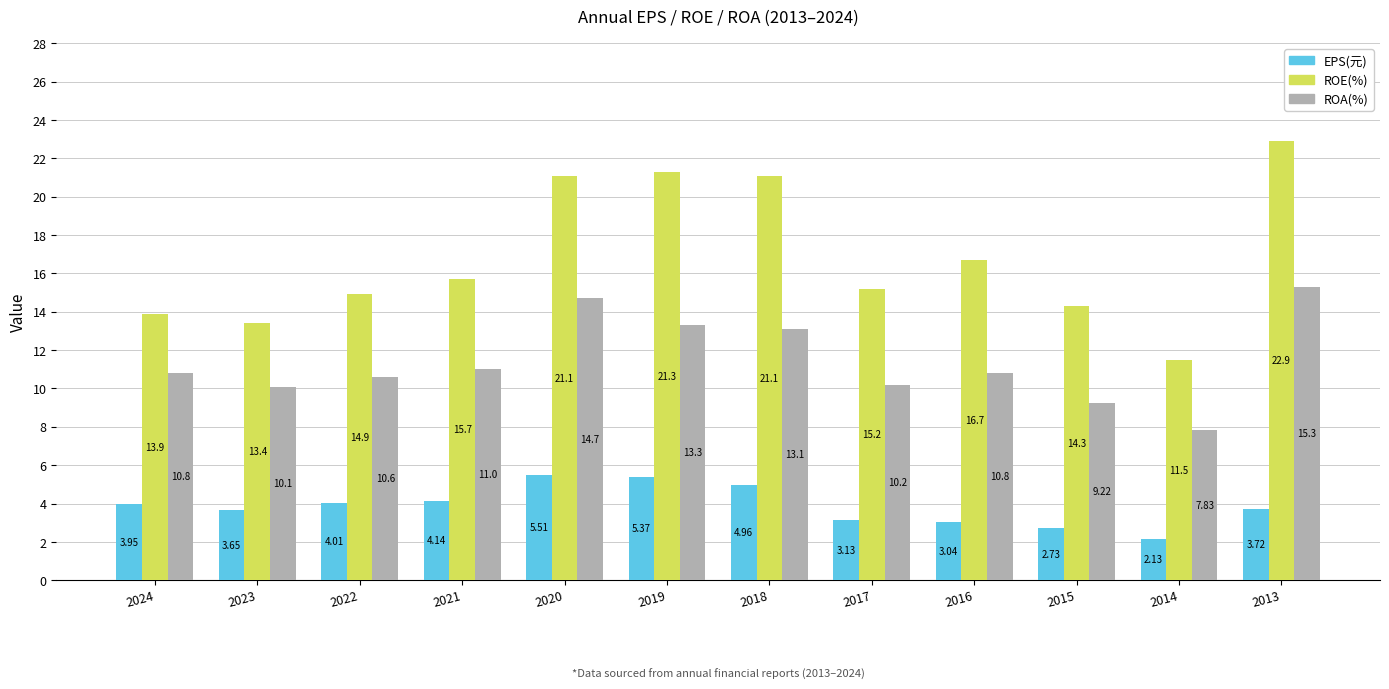

Between 2022 and 2018, which series saw the biggest shift?

ROE(%)